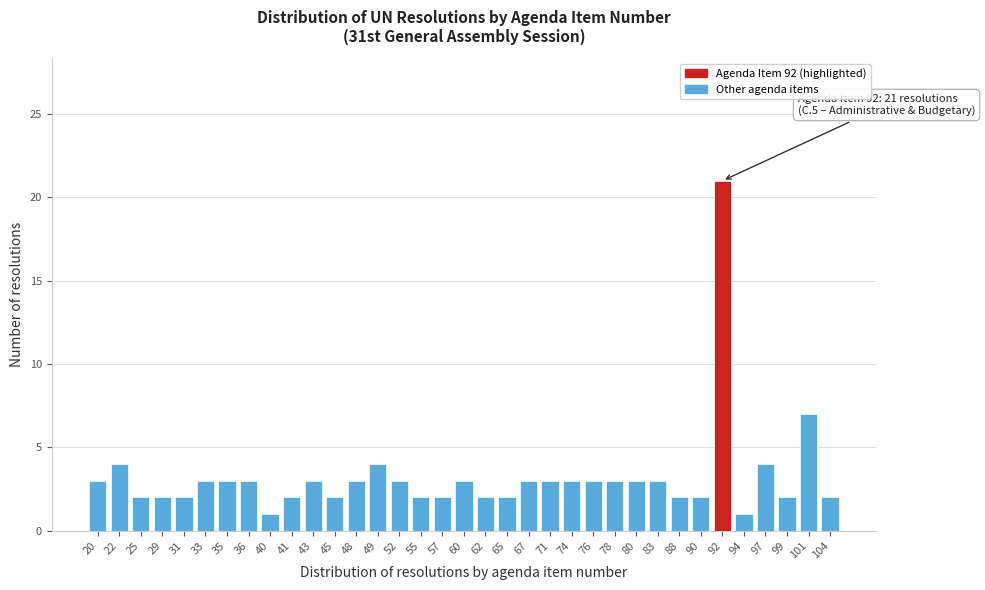

Approximately how many times larger is the value at 101 compared to 62?

3.5